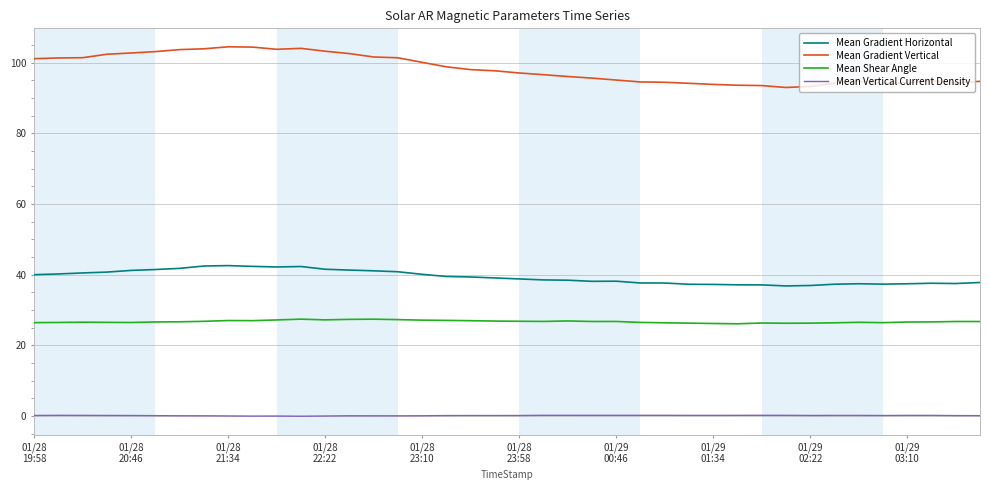

True or false: Mean Shear Angle and Mean Gradient Horizontal intersect in this chart.

False